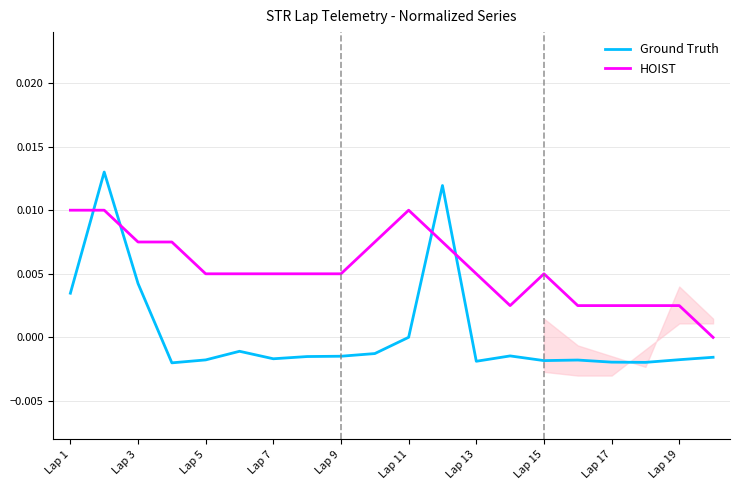

Which series ends up on top after the final intersection of Ground Truth and HOIST?

HOIST